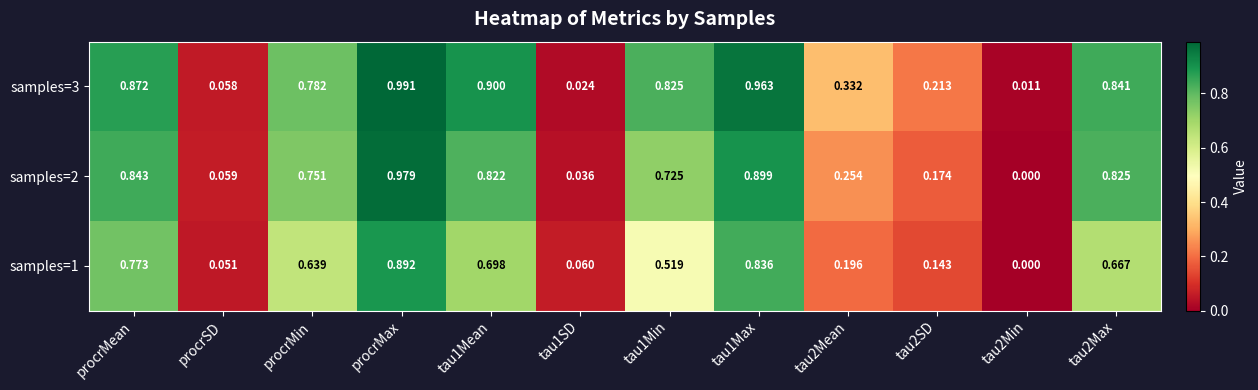

Is the value of samples=3 at tau2Min greater than the value of samples=1 at tau1Max?

No